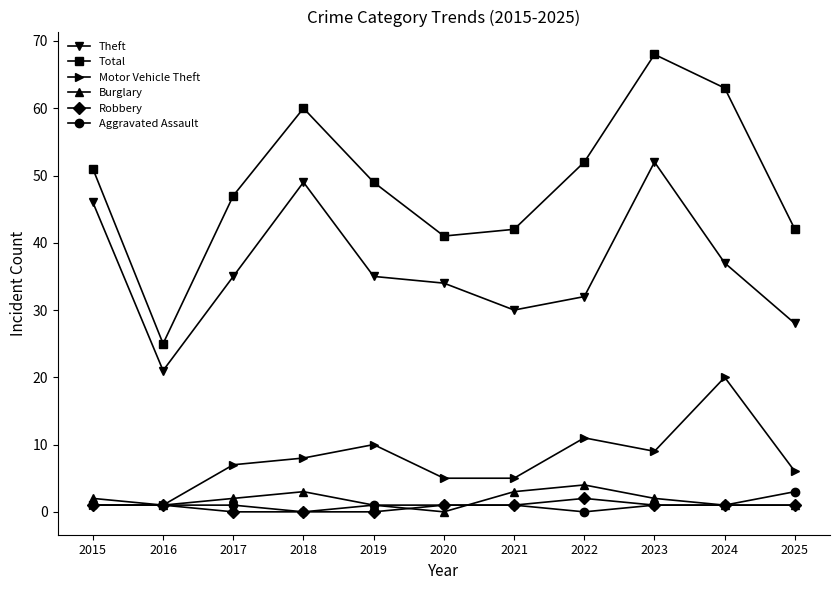

Read the Burglary value at 2022.

4